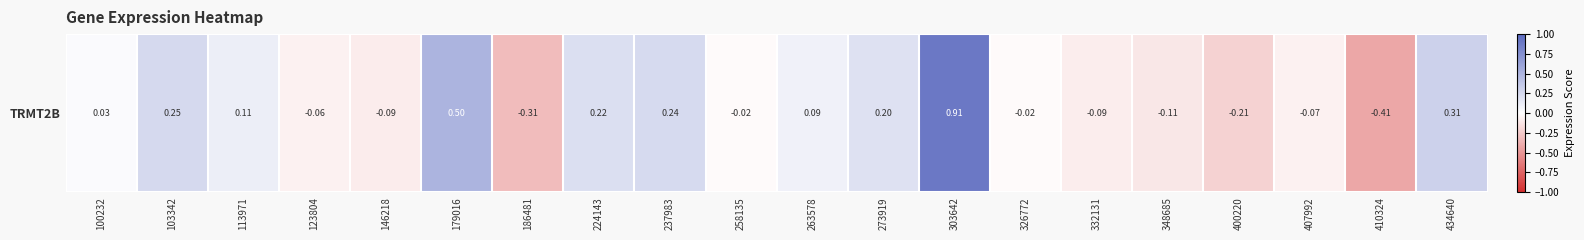

Is it true that the value at 434640 is 0.2?

False